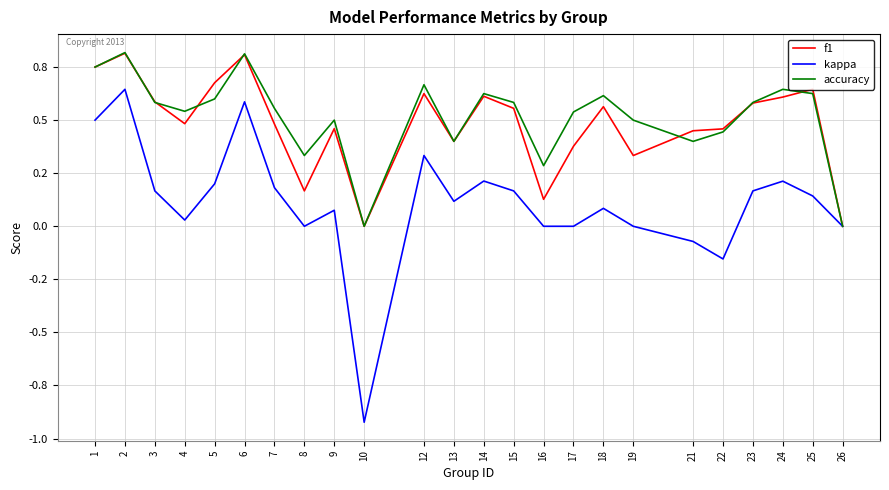

Is it true that f1 equals 0.5 at 21?

True